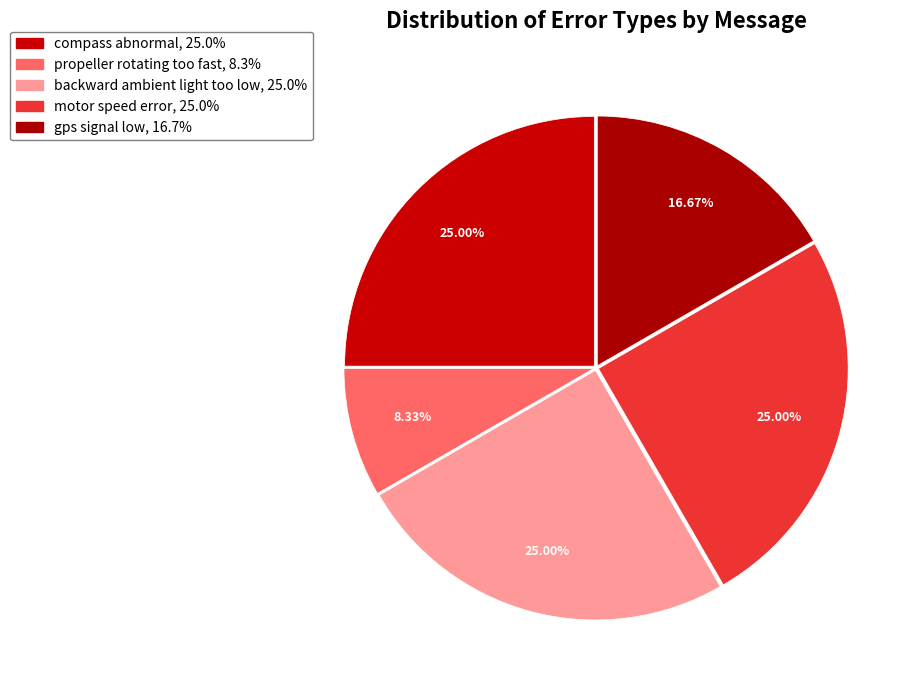

How many slices are in this pie chart?

5